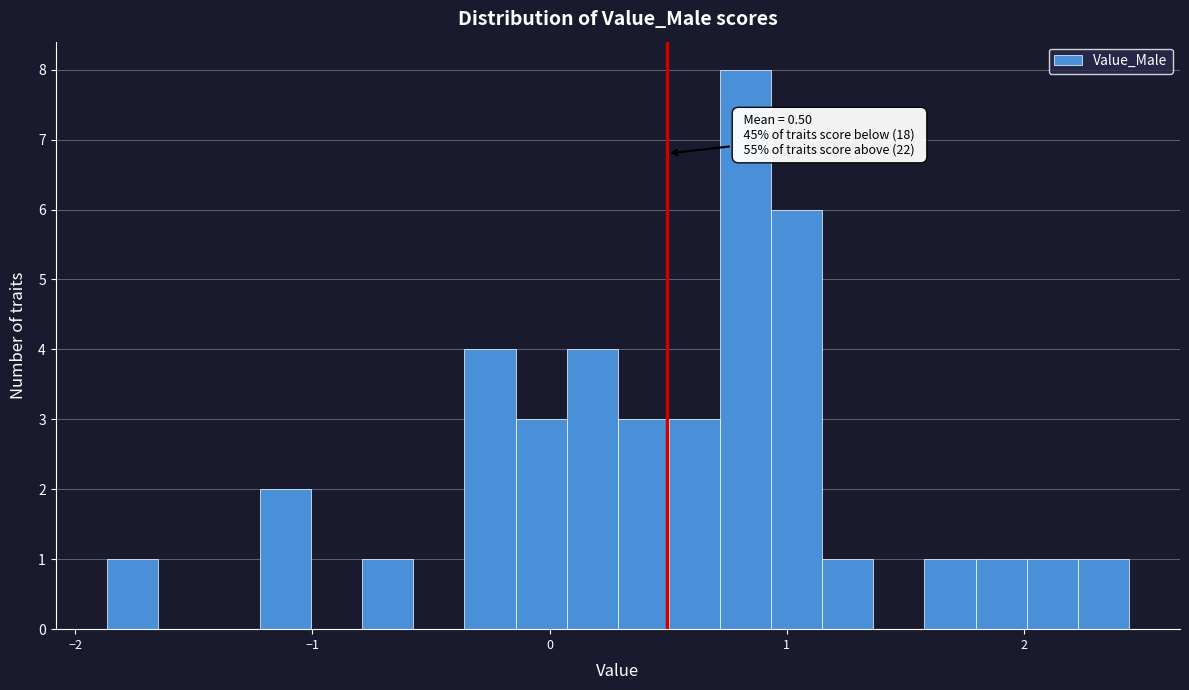

Read against the x-axis, roughly where is the centre of the tallest bar?

0.8